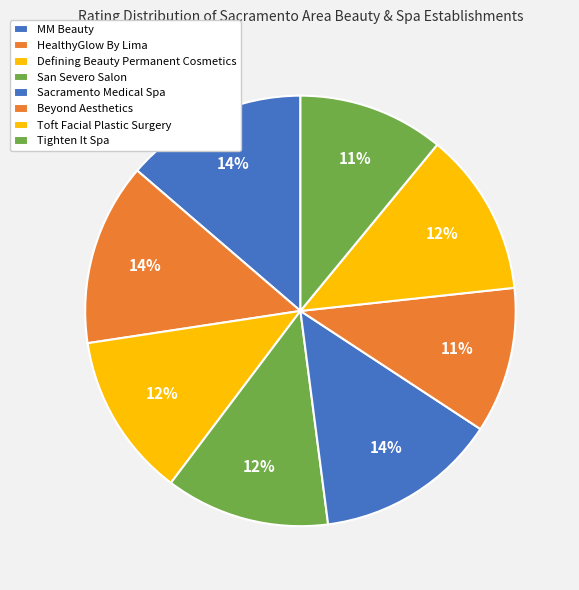

To the nearest percent, what is the difference between the HealthyGlow By Lima and San Severo Salon slice percentages?

1%